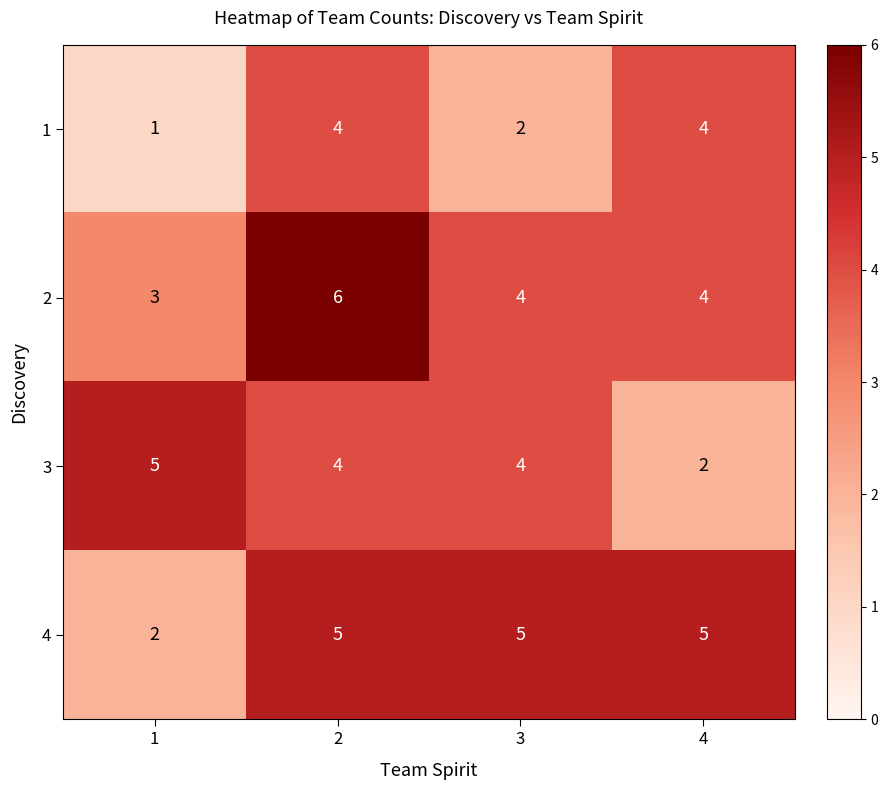

Count the number of categories in the chart.

4